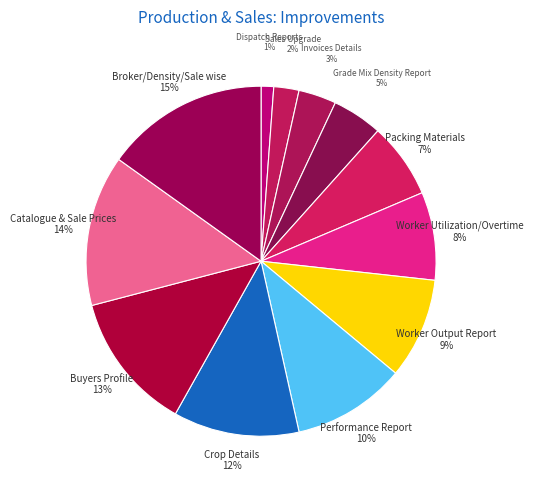

Does any single category account for the majority?

No